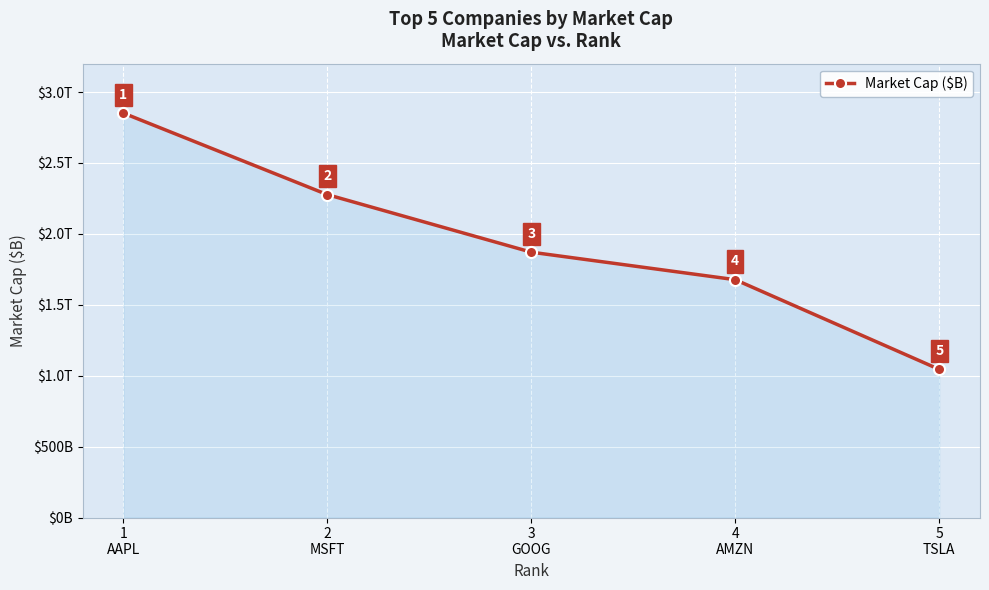

The chart shows a value of 2851.3 at 1
AAPL. True or false?

True